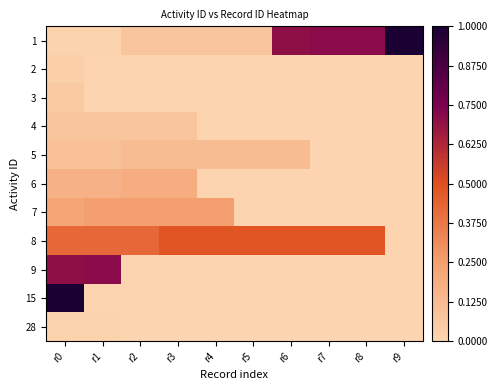

Between r5 and r8, which series saw the biggest shift?

1